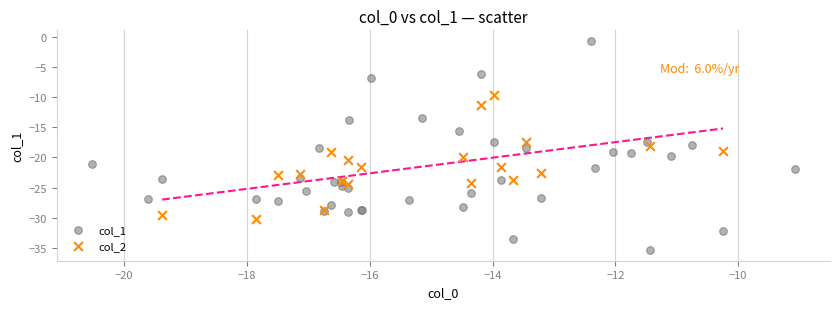

Which series contains the lowest Y value?

col_1